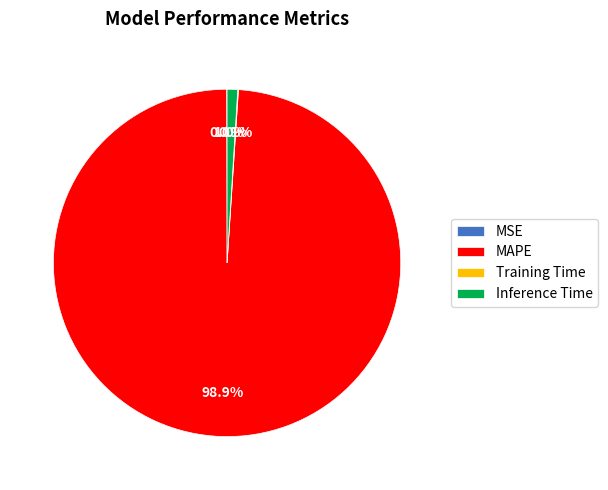

What percentage do Inference Time and MAPE together represent?

99.9%